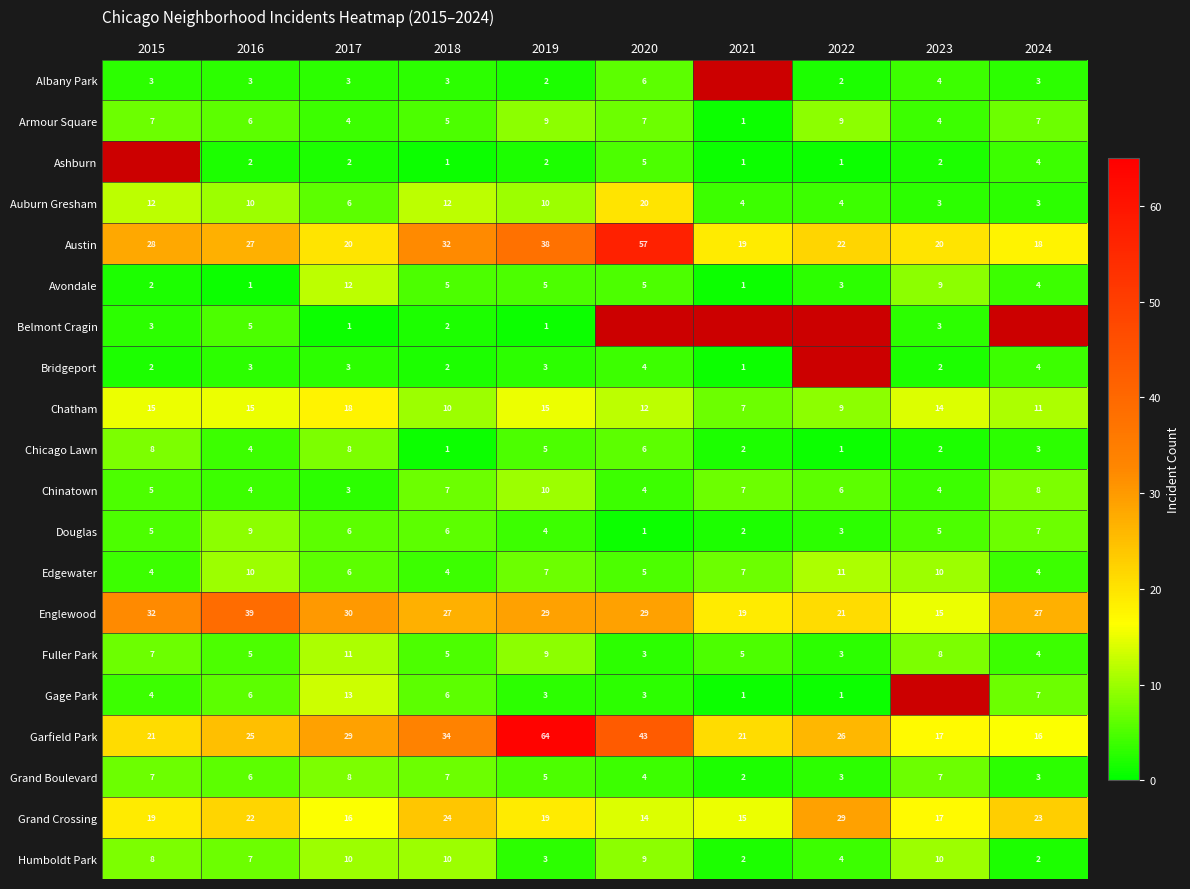

At which category is the sum across all series the highest?

2019